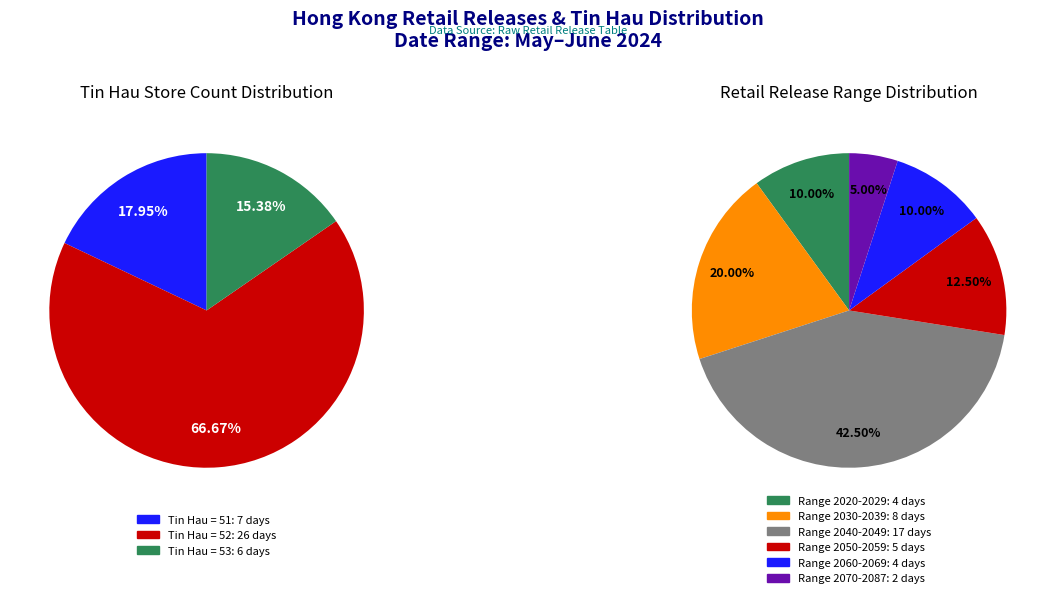

Does any single category account for the majority?

No